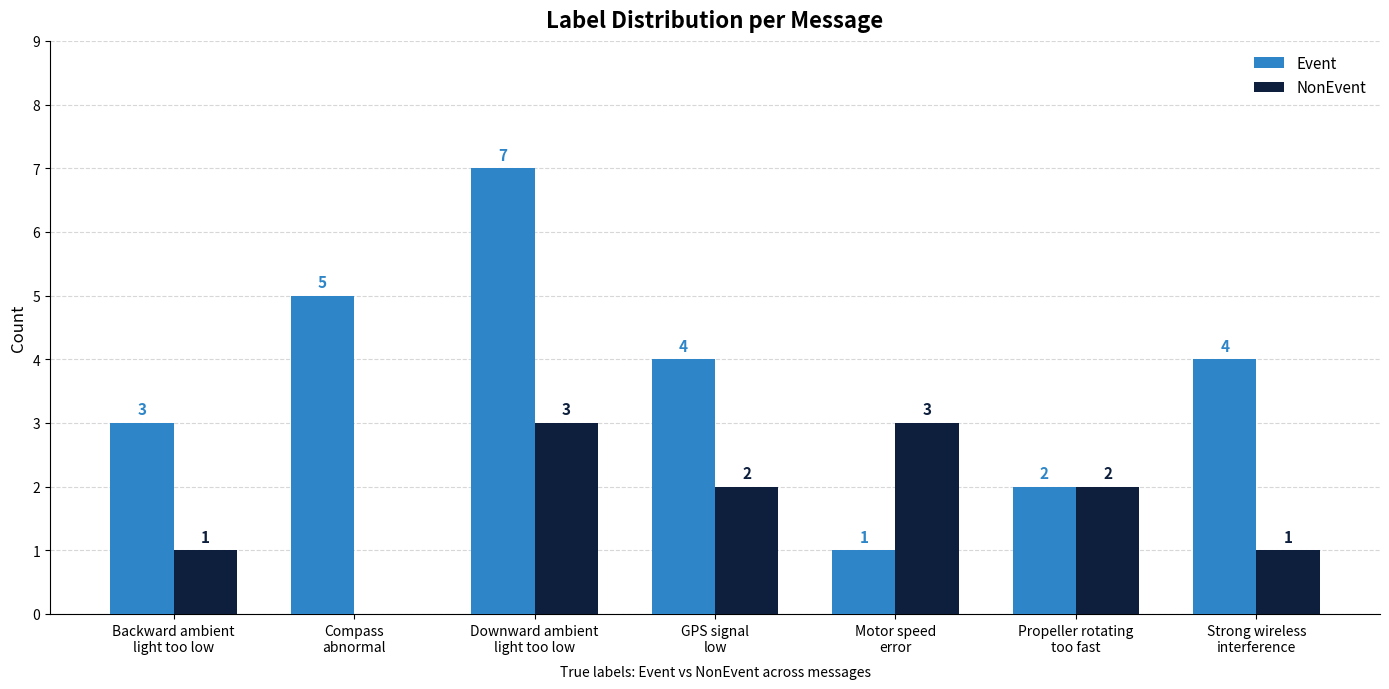

What is the sum of all Event values?

26